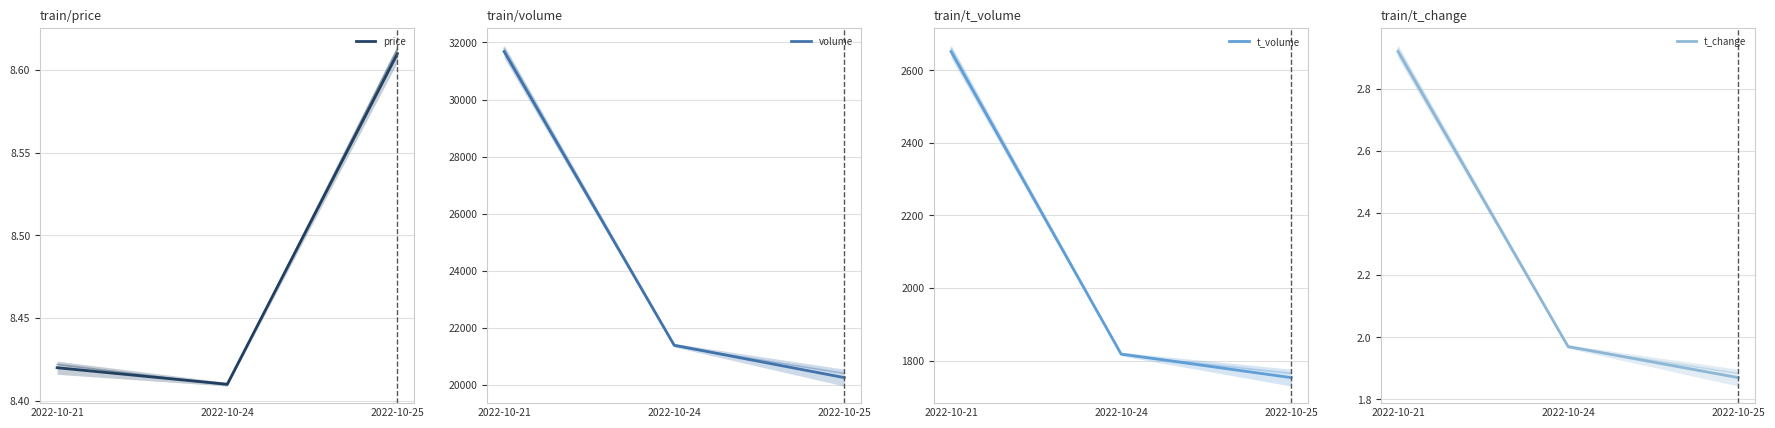

Reading left to right, extract all data points from this chart.

price: 8.4	8.4	8.6
volume: 31683.0	21380.0	20243.0
t_volume: 2652.0	1818.0	1753.0
t_change: 2.9	2.0	1.9